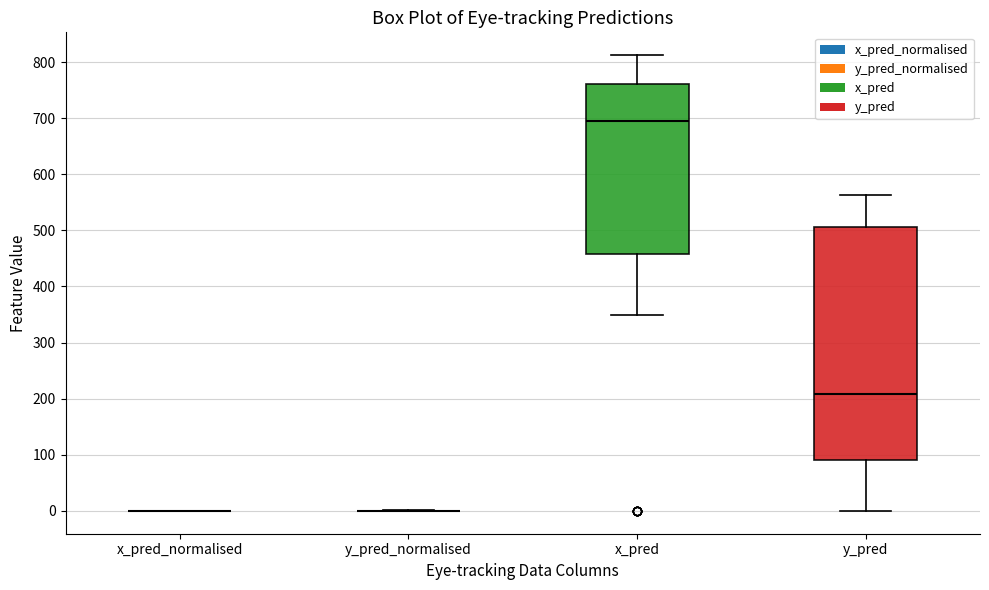

Reading left to right, read every box against the y-axis: the position of its median line, the range the box covers, and the ends of its whiskers. The values are not printed on the chart, so give them approximately, as read against the axis.

x_pred_normalised: box collapsed to a line at 0, whiskers 0 to 0
y_pred_normalised: box collapsed to a line at 0, whiskers 0 to 0
x_pred: median 690, box 460 to 760, whiskers 350 to 810
y_pred: median 210, box 90 to 510, whiskers 0 to 560